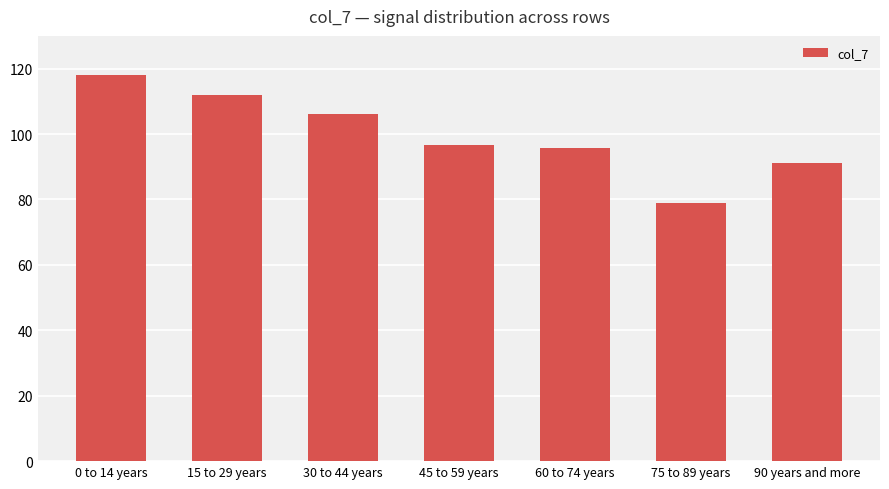

What value does the data have at 45 to 59 years?

96.7